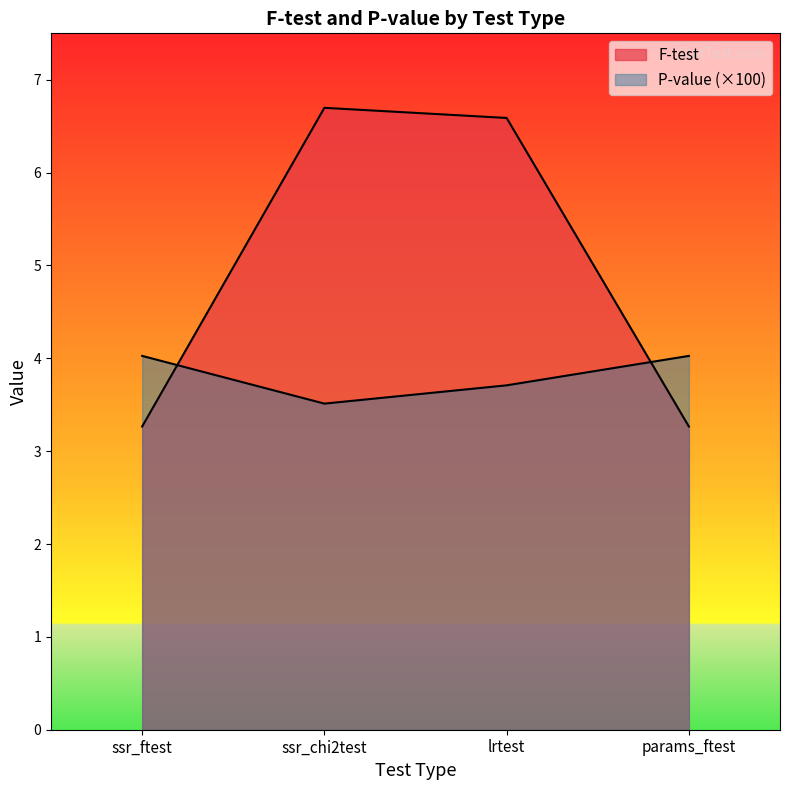

How many categories are shown in the chart?

4